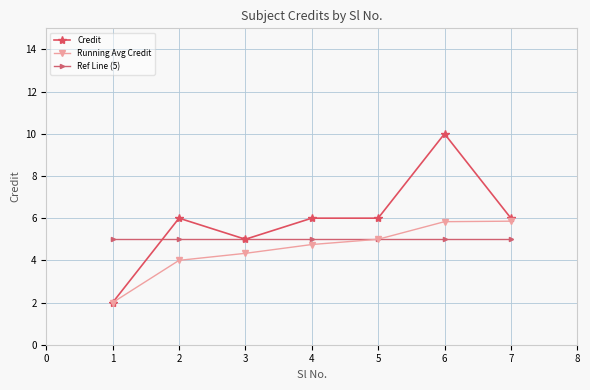

What are all the series names shown in the legend?

Credit, Running Avg Credit, Ref Line (5)